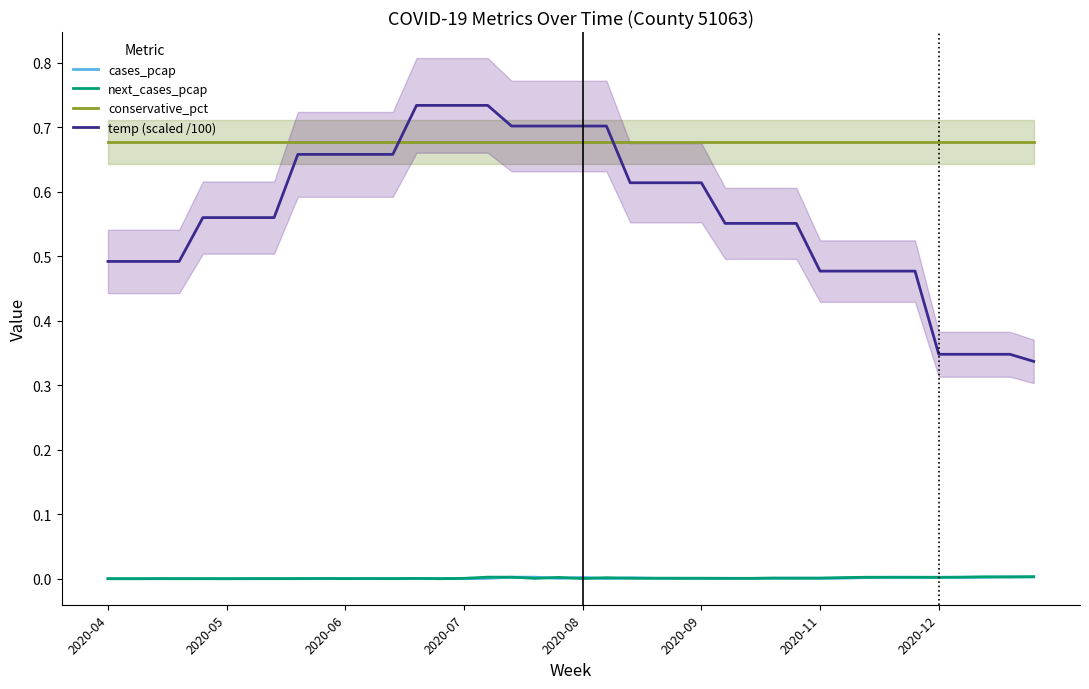

How many lines are shown in the chart?

4